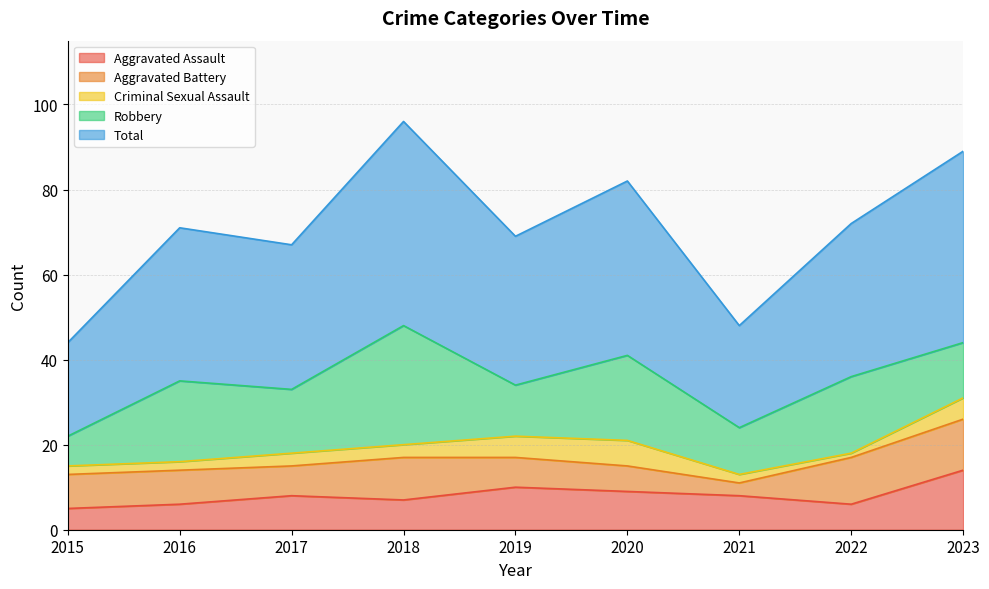

Where do Aggravated Battery and Robbery first cross each other?

2015 and 2016